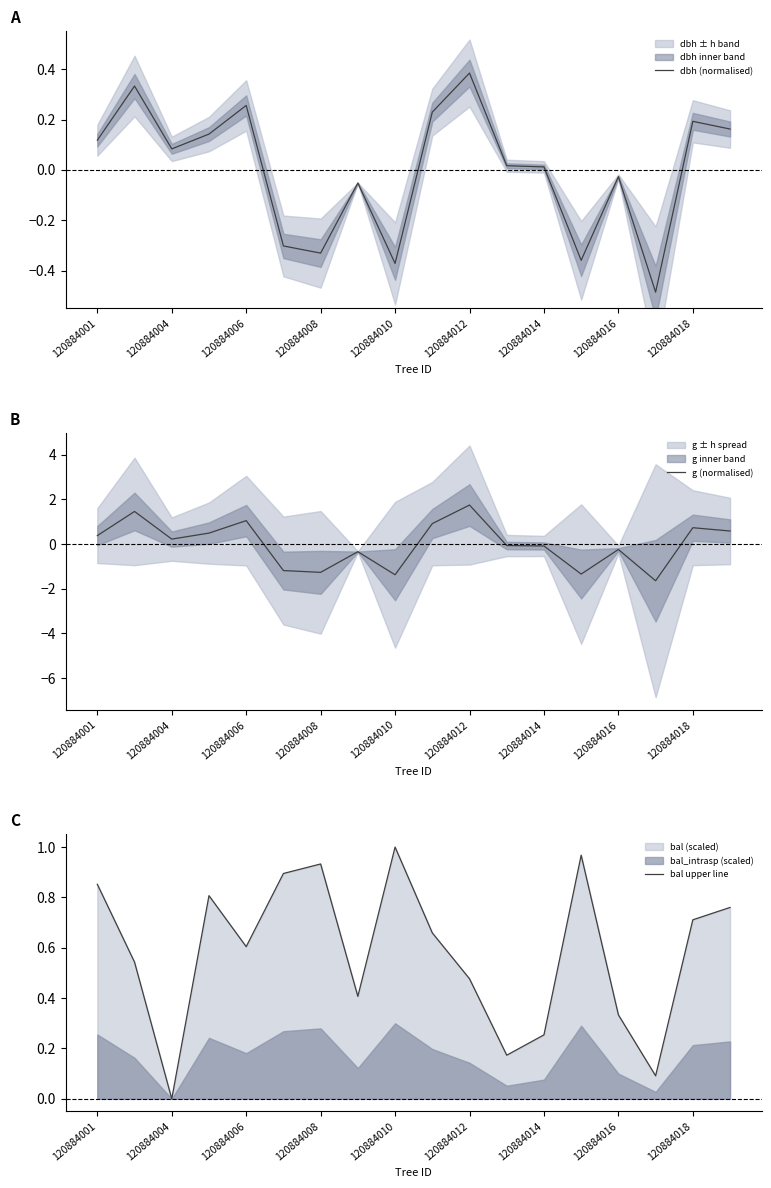

Which series has the largest total across all categories?

bal upper line